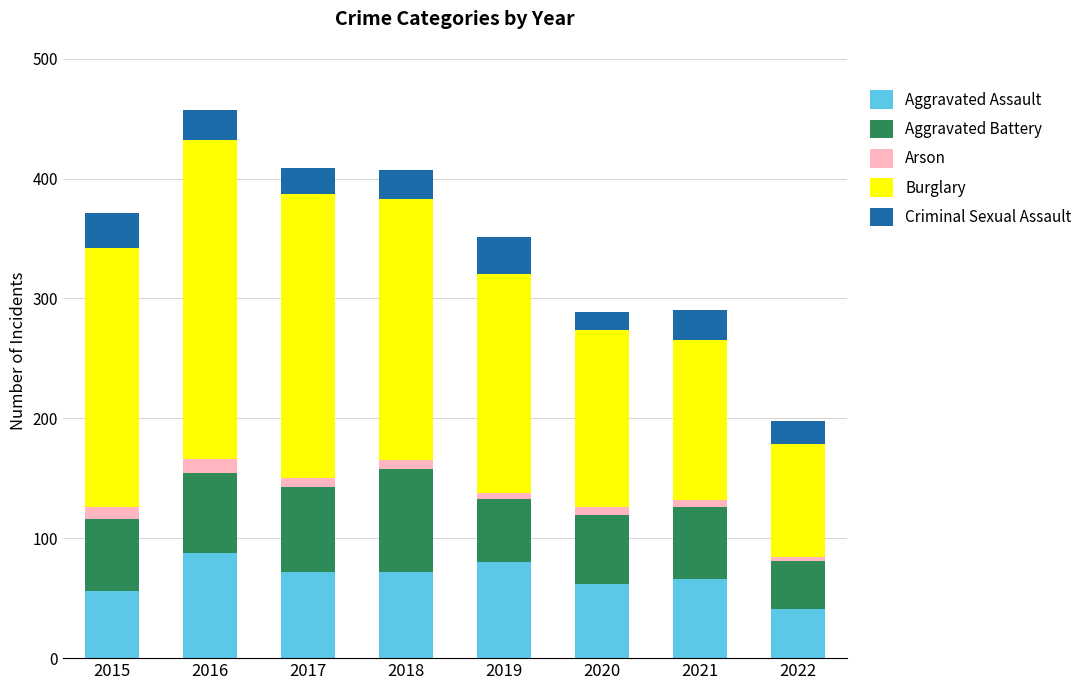

The Aggravated Assault series shows 72 at 2018. True or false?

True